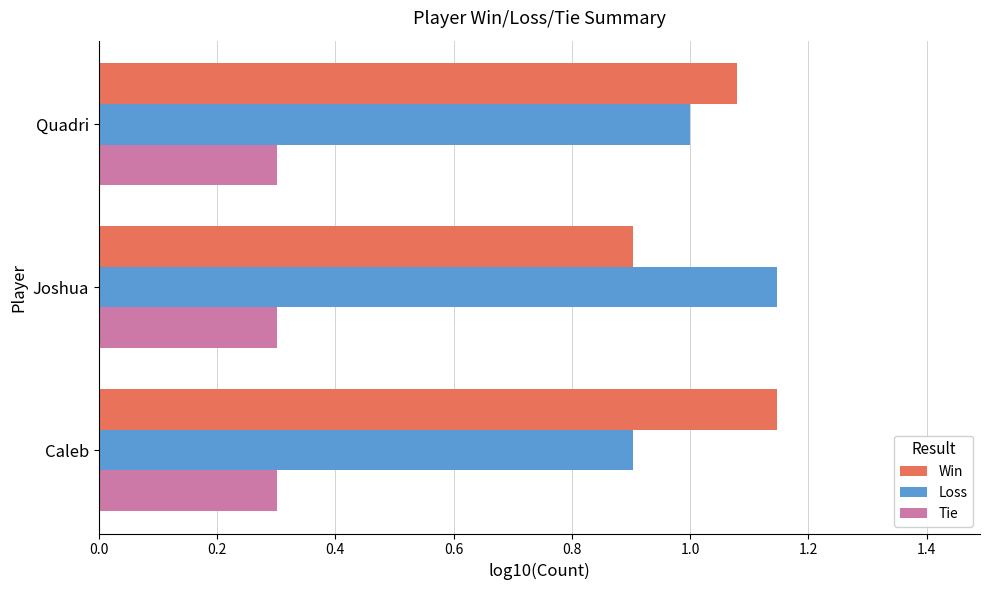

Which series has the largest total across all categories?

Win